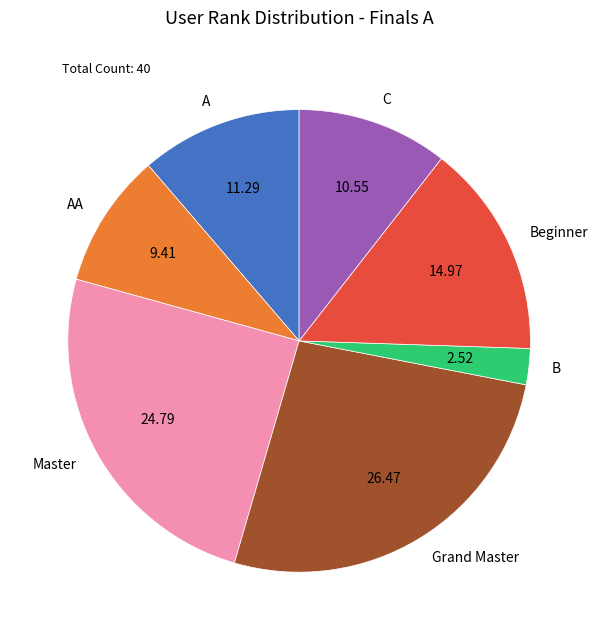

Is the sum of Beginner and A greater than half?

No